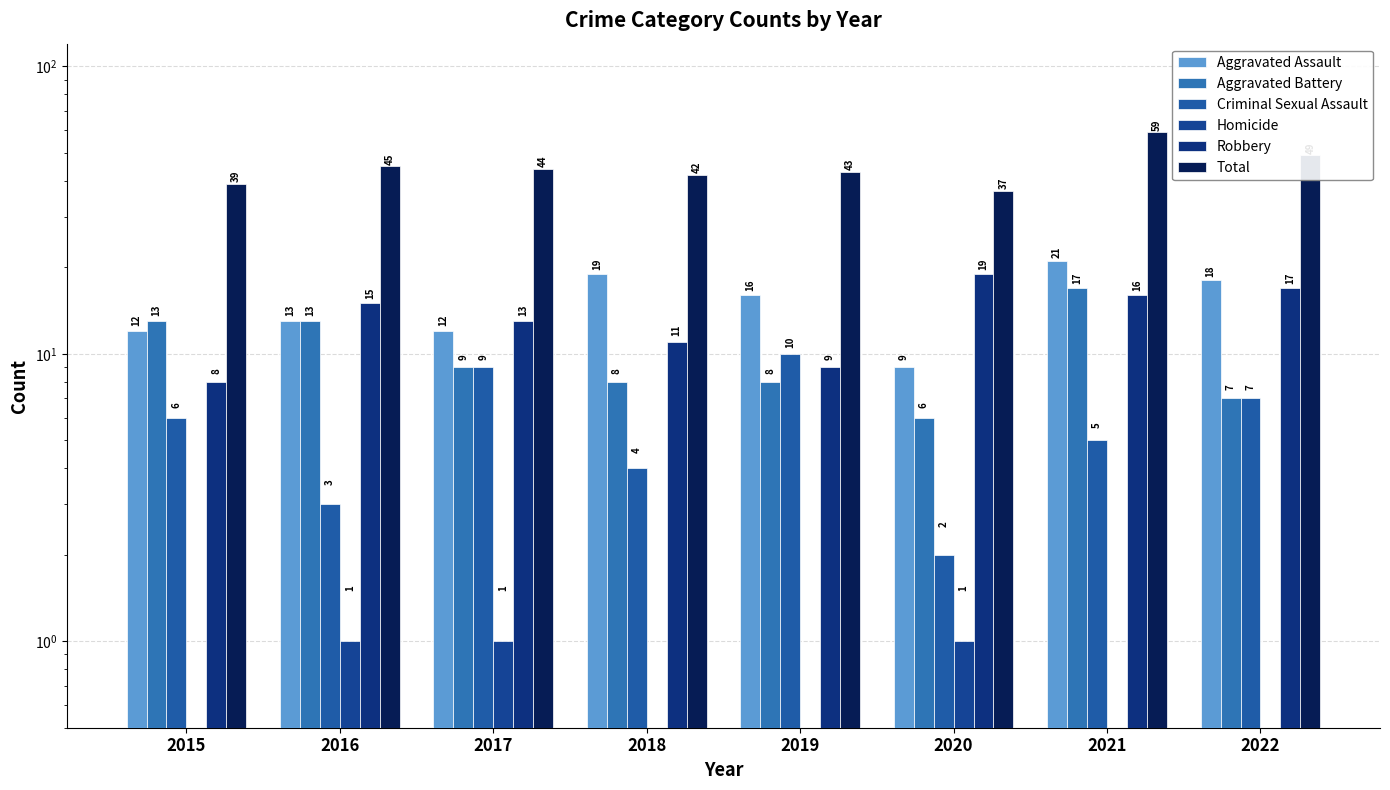

What is the spread (max minus min) of values at 2021?

59